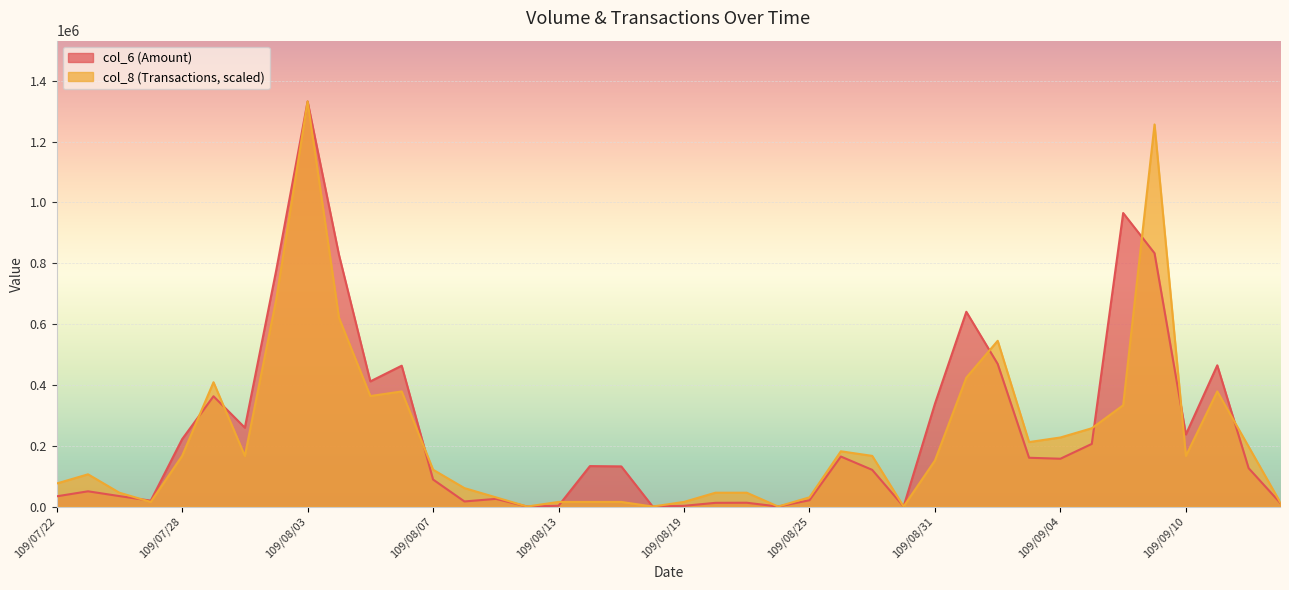

How many categories are shown in the chart?

40